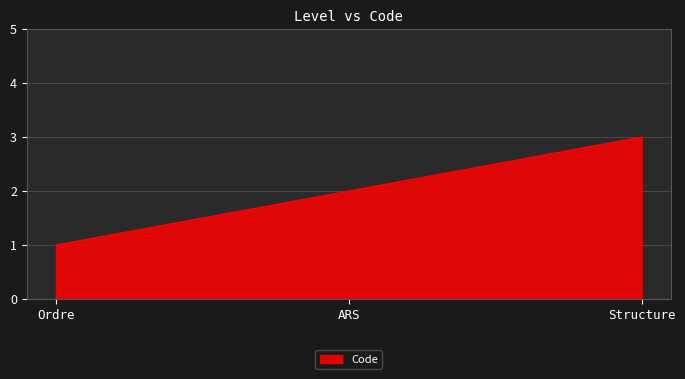

Reading left to right, what are all the values shown in this chart?

Ordre=1	ARS=2	Structure=3